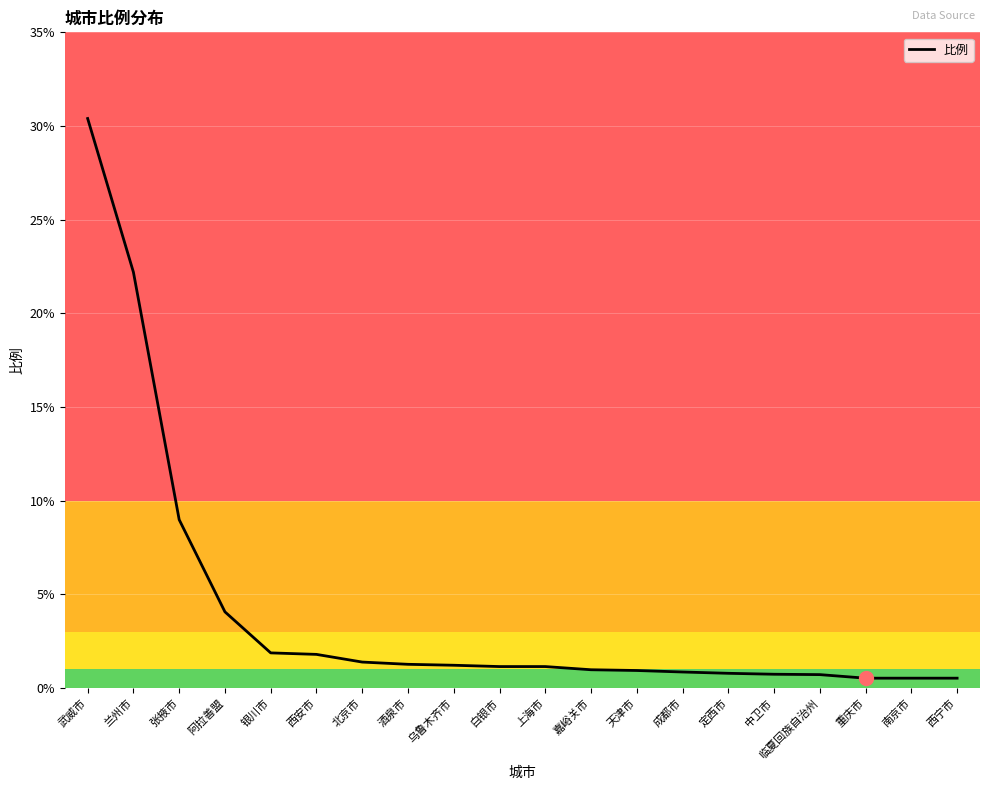

What position from the left is 北京市?

7